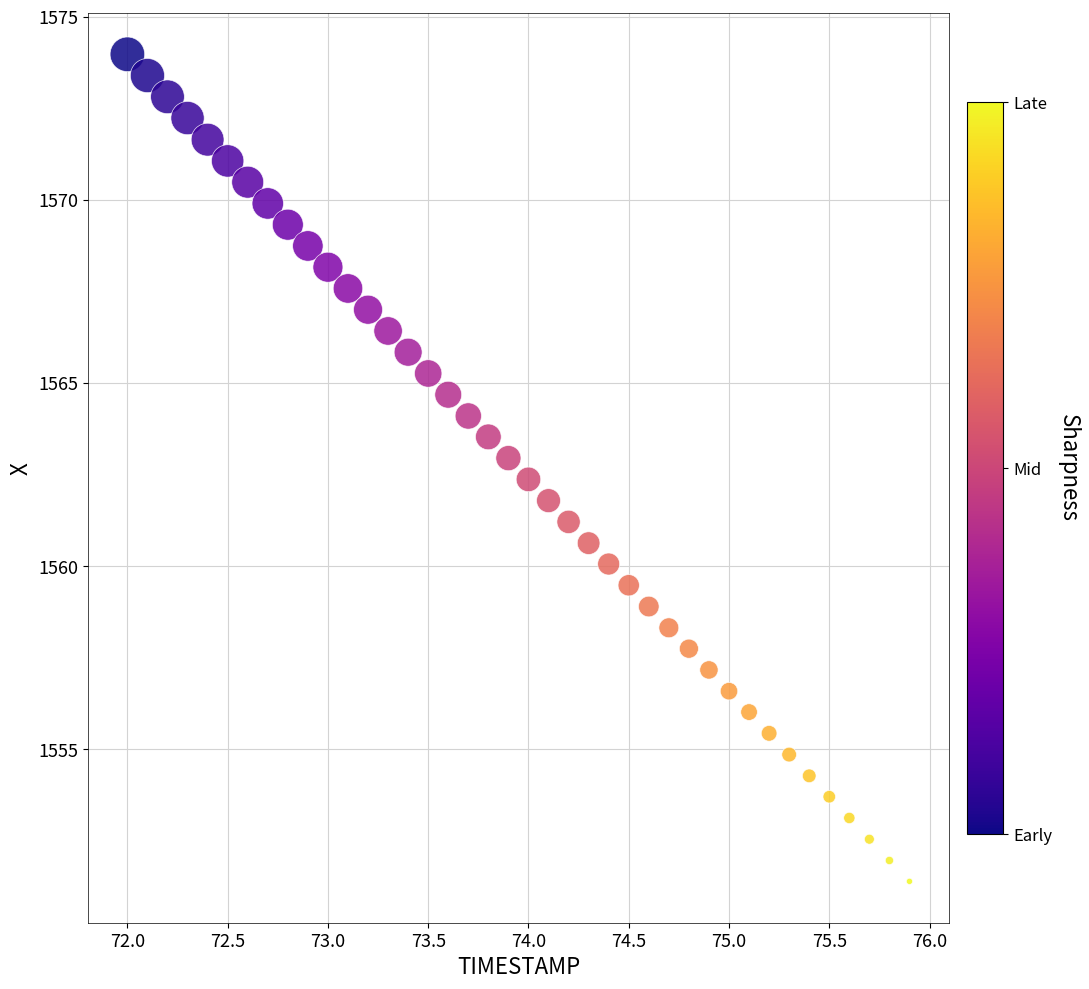

What is the range of Y values (max minus min)?

22.6